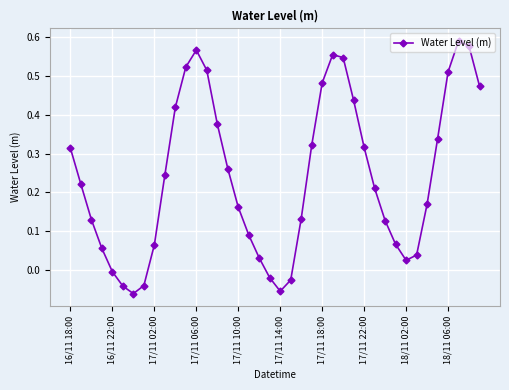

How many data points are above 0?

33